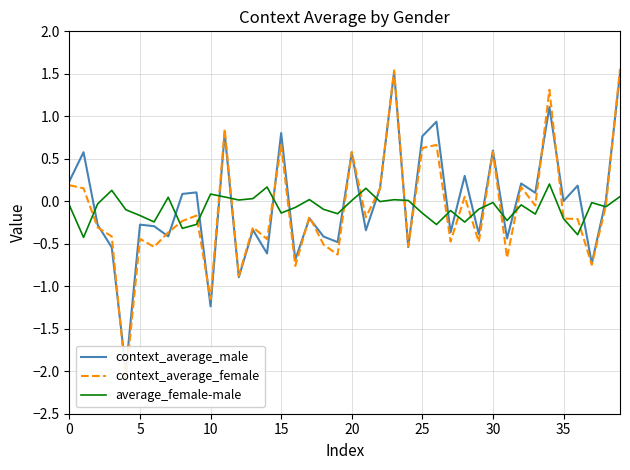

What is the difference between the second highest and second lowest values in the context_average_male series?

2.7